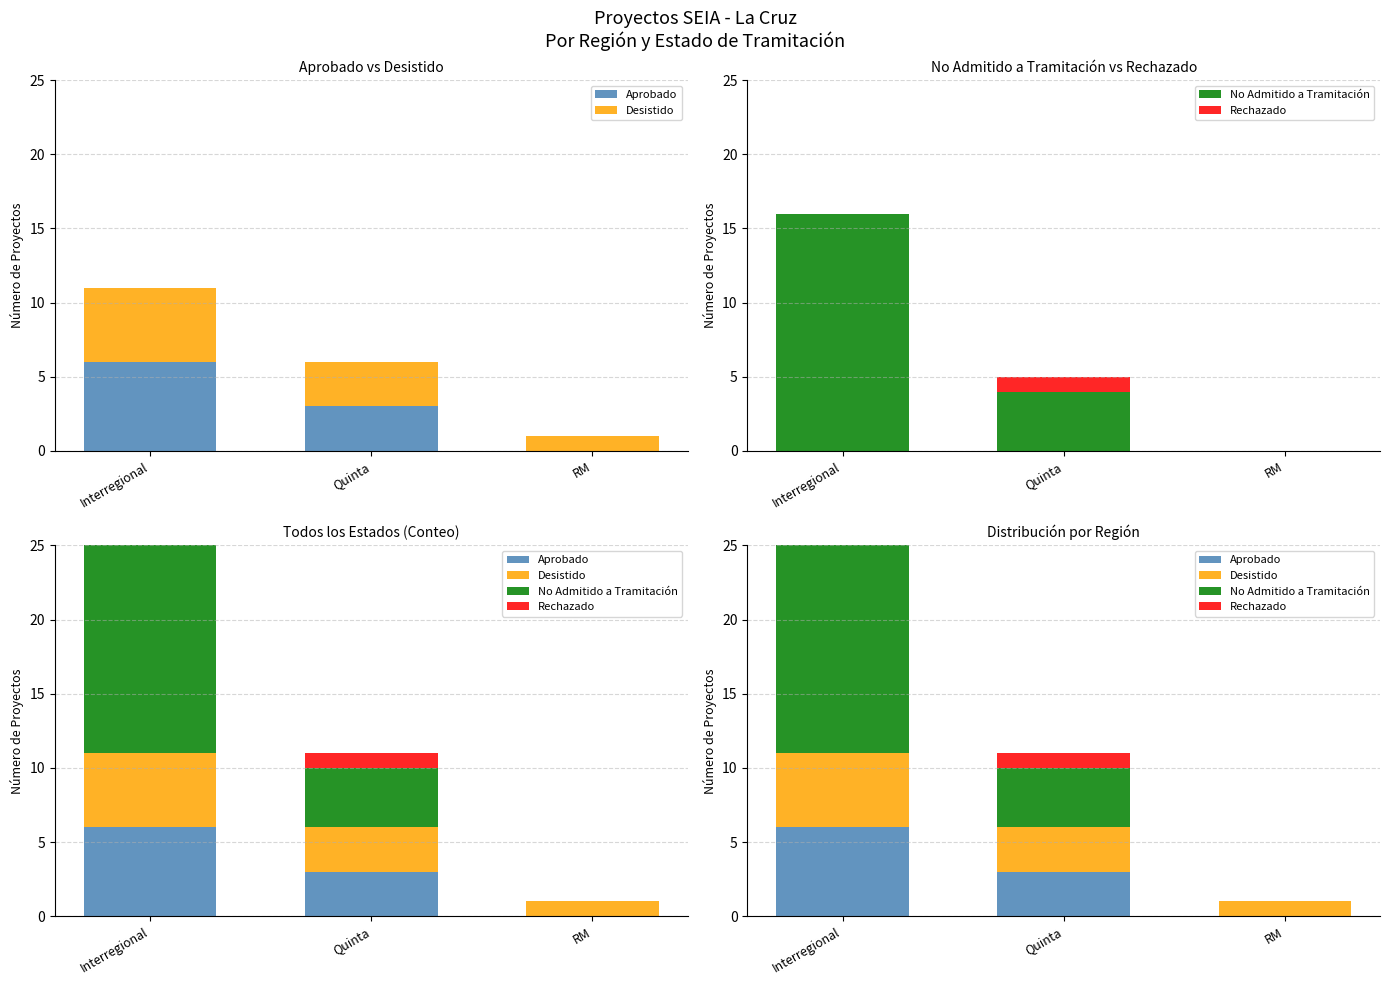

What is the average value of the No Admitido a Tramitación series?

7